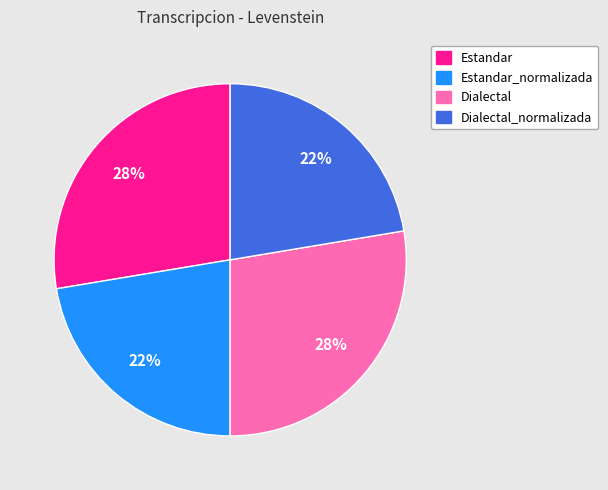

Does any single category account for the majority?

No